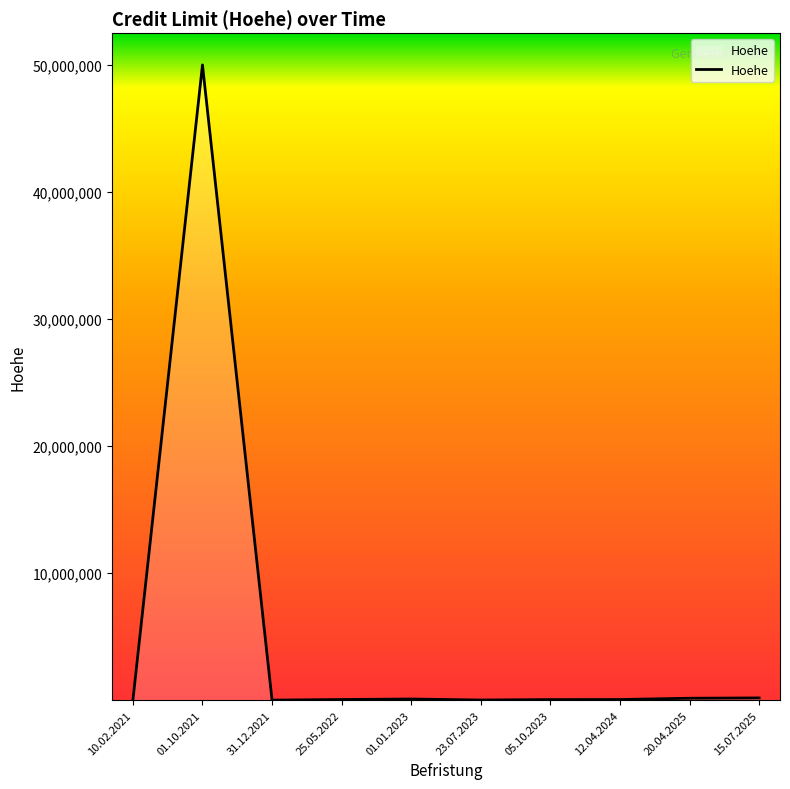

At which label is the value closest to 25000500?

15.07.2025